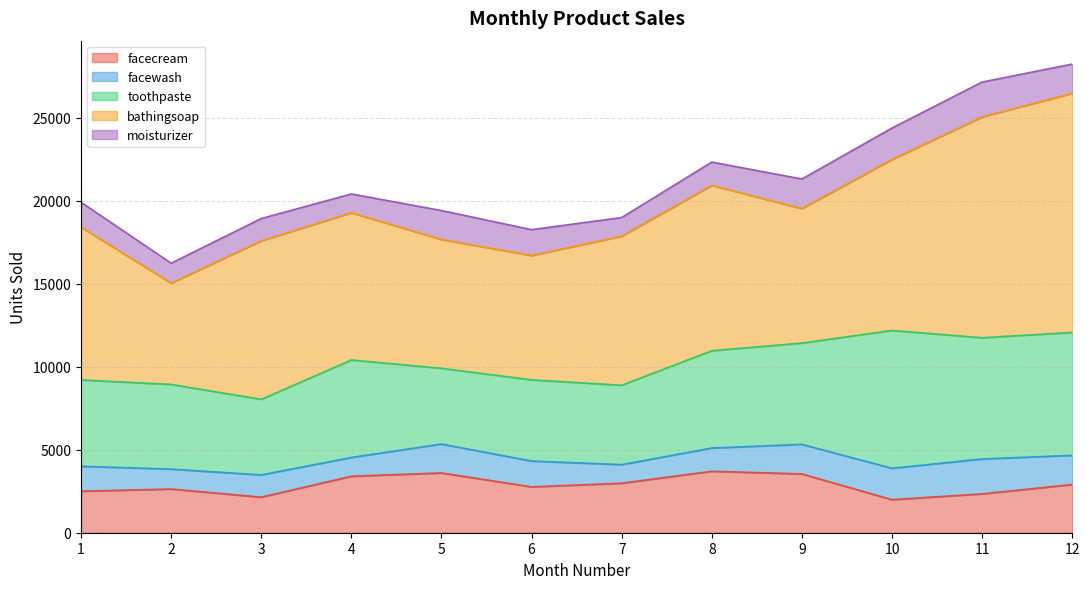

Between 7 and 6, which is larger?

7